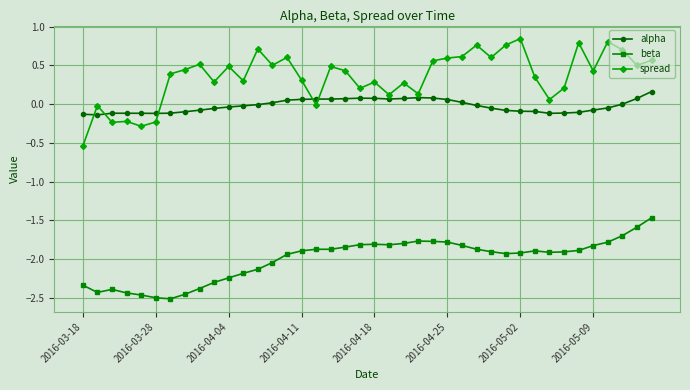

Rank the series by their average value, from highest to lowest.

spread, alpha, beta